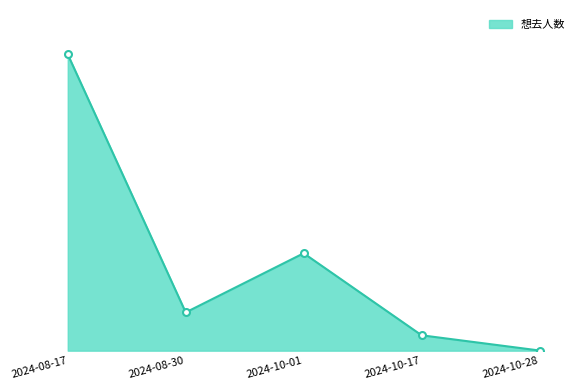

Does the chart have visible grid lines?

No